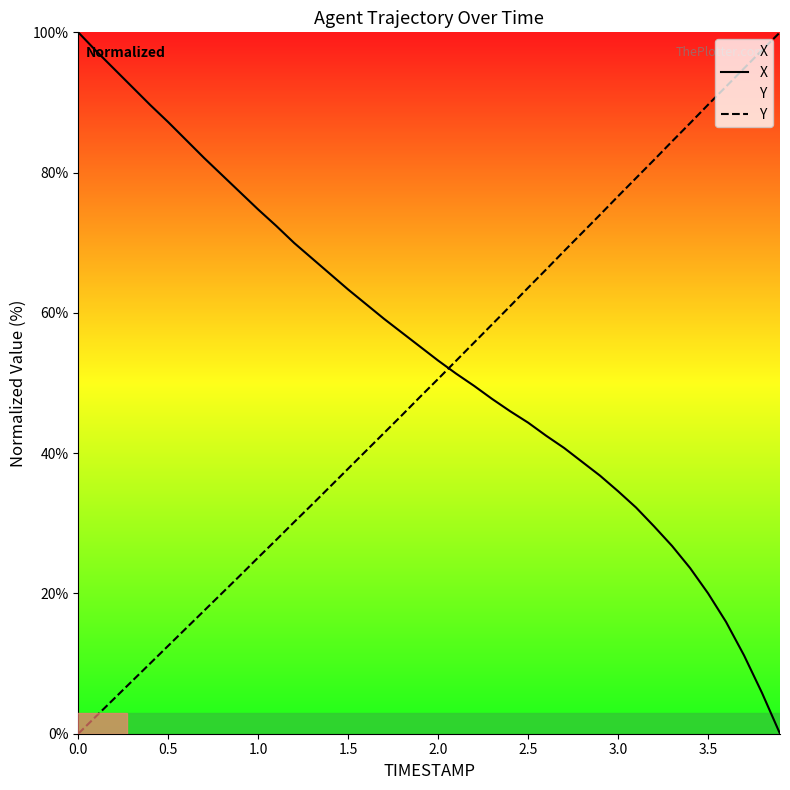

List the series in order of their overall mean, highest first.

X, Y